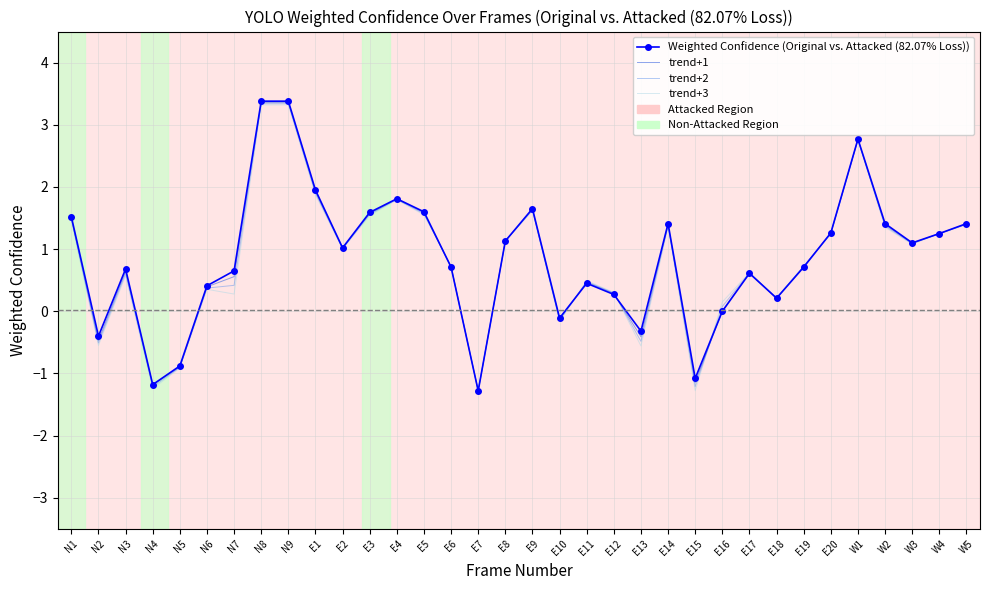

Is the value of trend+3 at W3 greater than the value of trend+2 at E7?

Yes